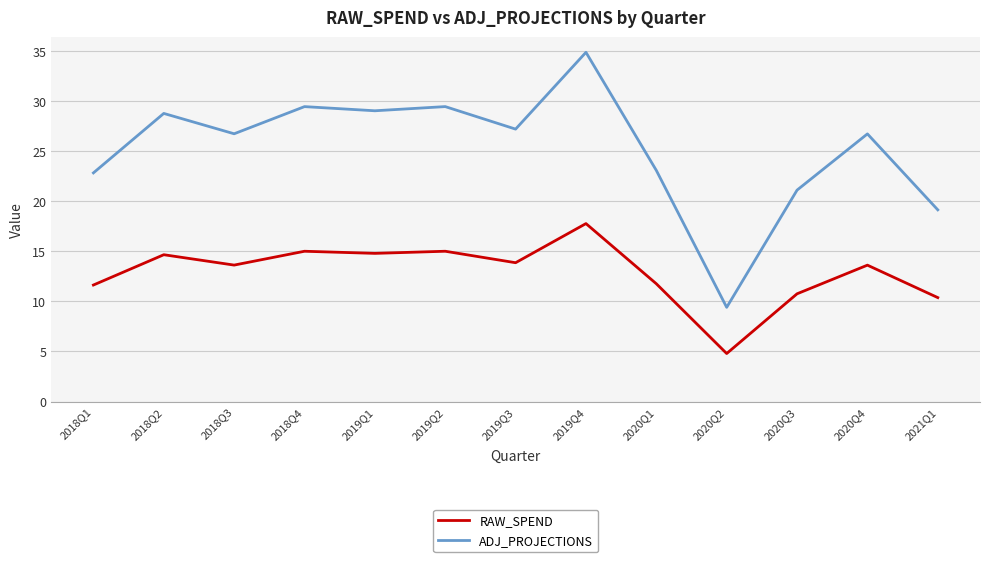

What is the sum of the ADJ_PROJECTIONS values at 2020Q2 and 2019Q4?

44.3